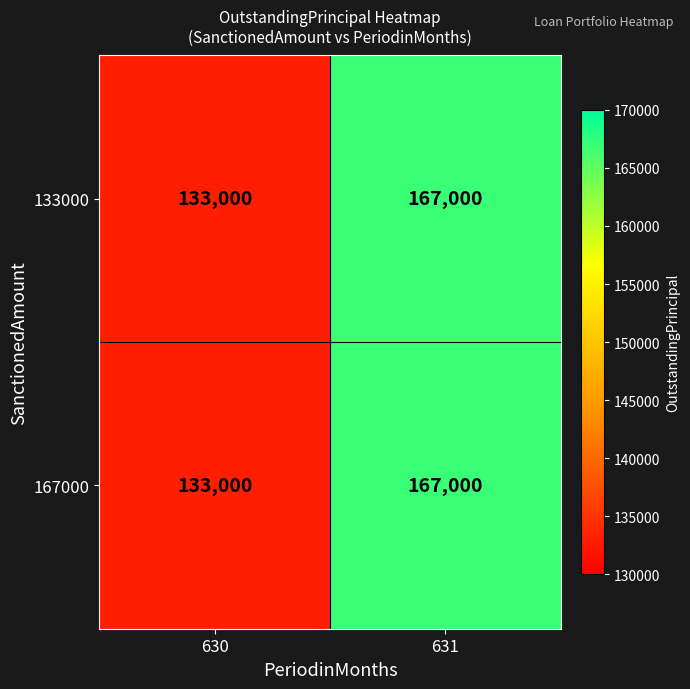

What is the maximum value shown in the chart?

167000